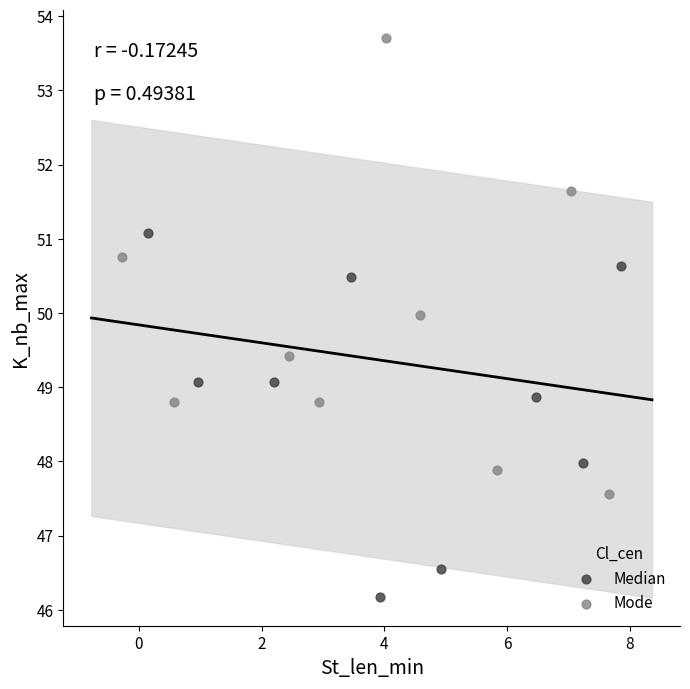

Which series reaches the maximum Y coordinate?

Mode